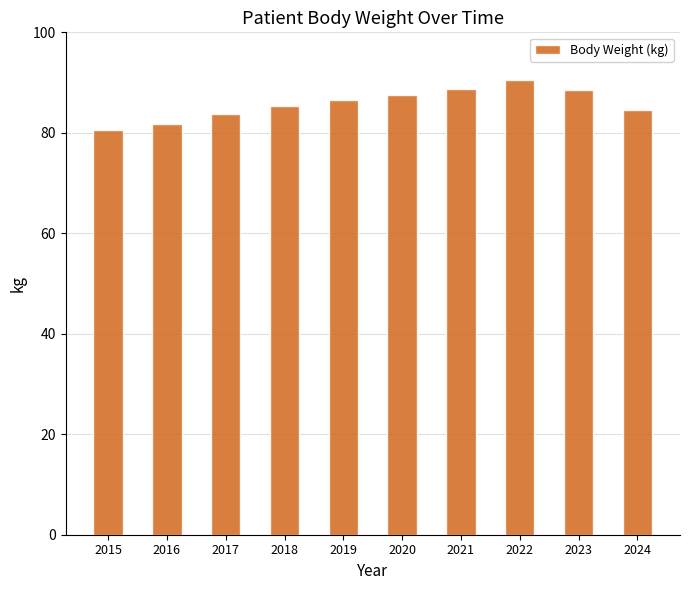

What is the value of the 3rd bar from the left?

83.7